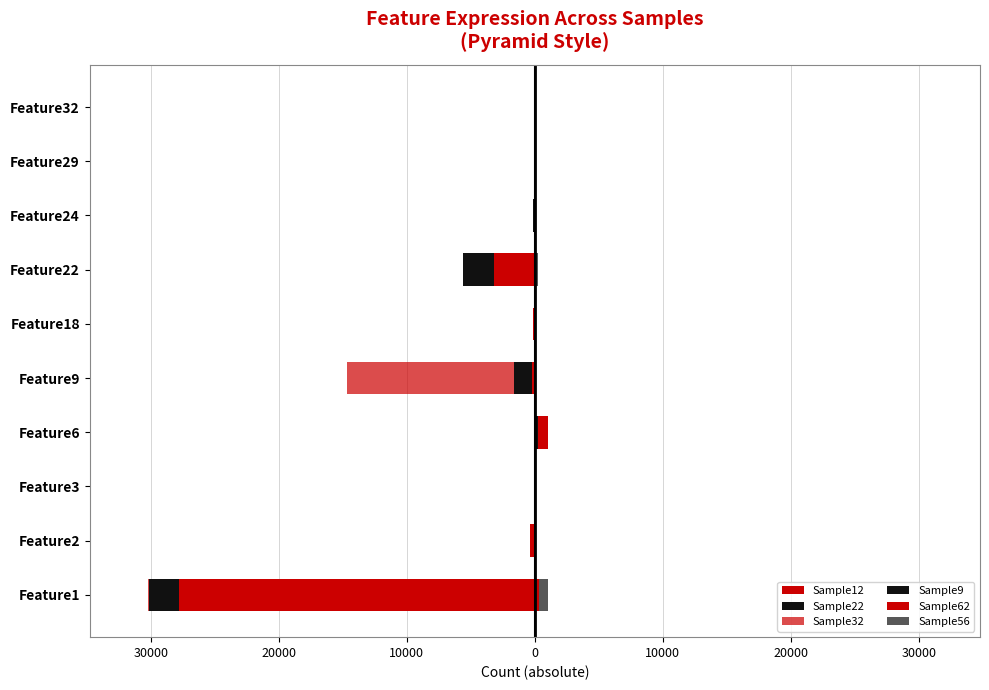

Which series has the widest spread of values?

Sample12